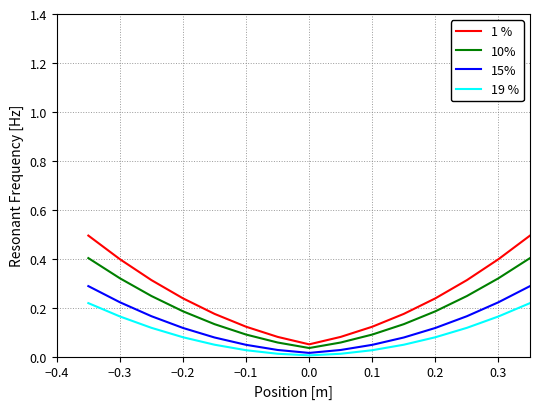

True or false: 19 % and 1 % cross at least once.

False